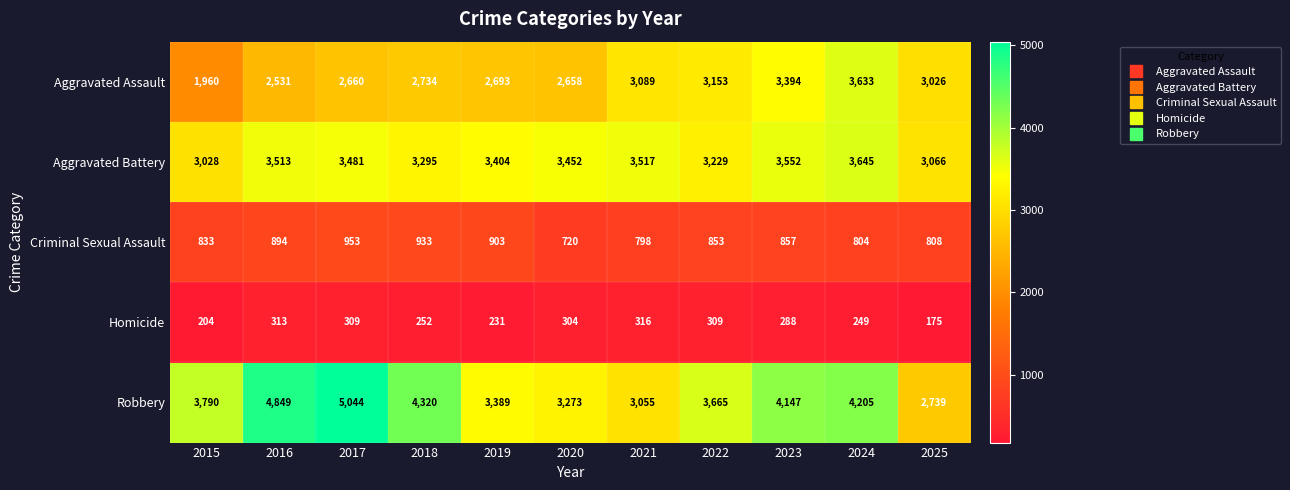

What is the sum of all Homicide values?

2950